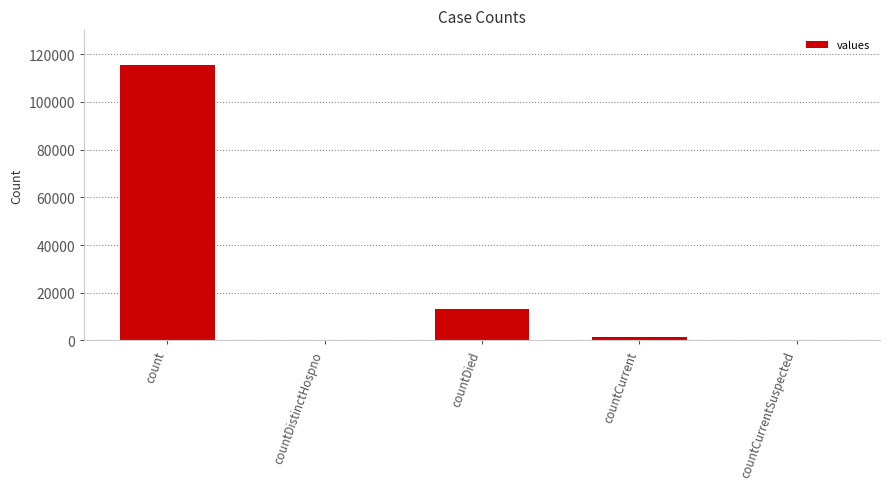

What is the greatest value displayed?

115379